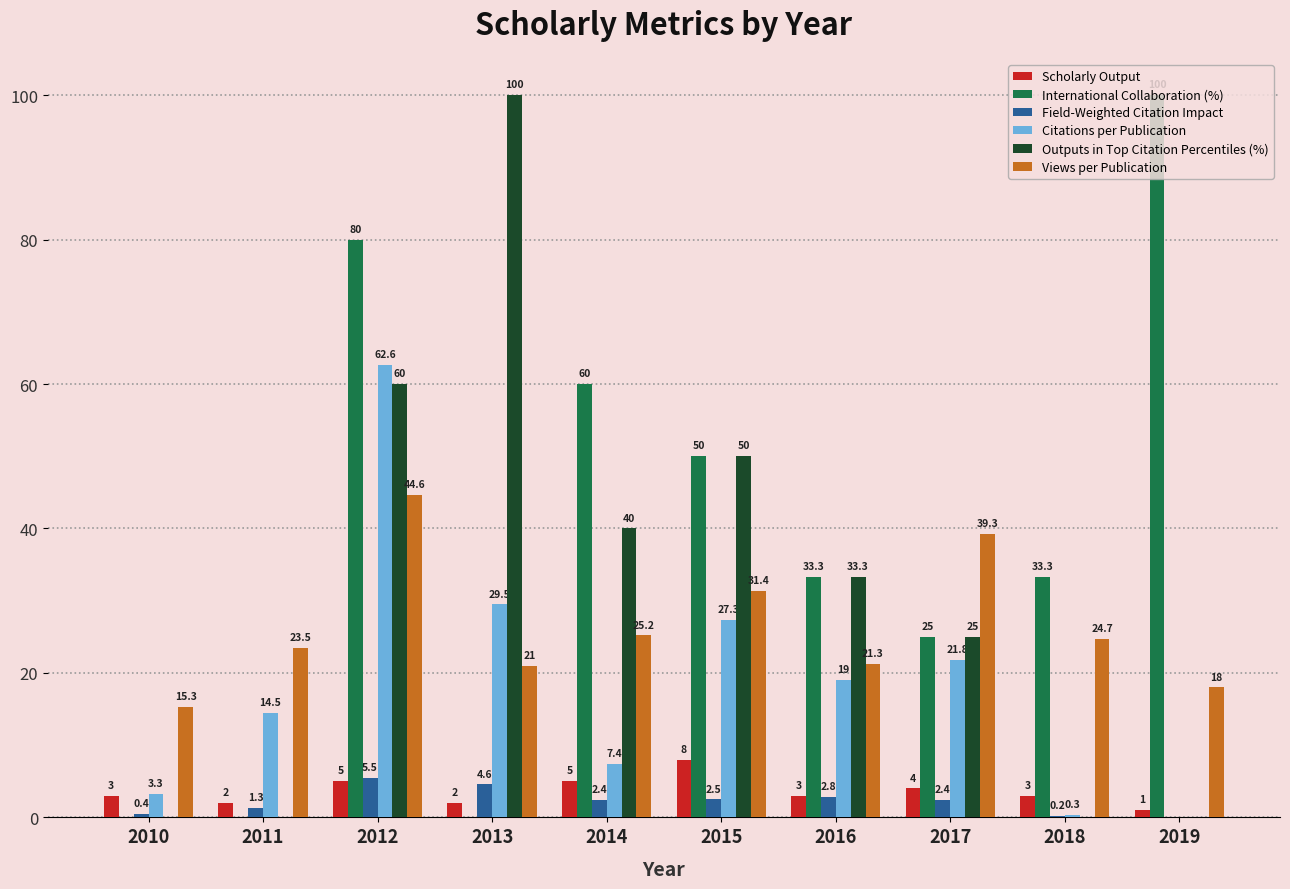

Reading right to left, what are all the values shown in this chart?

Scholarly Output: 1.0	3.0	4.0	3.0	8.0	5.0	2.0	5.0	2.0	3.0
International Collaboration (%): 100.0	33.3	25.0	33.3	50.0	60.0	0.0	80.0	0.0	0.0
Field-Weighted Citation Impact: 0.0	0.2	2.4	2.8	2.5	2.4	4.6	5.5	1.3	0.4
Citations per Publication: 0.0	0.3	21.8	19.0	27.3	7.4	29.5	62.6	14.5	3.3
Outputs in Top Citation Percentiles (%): 0.0	0.0	25.0	33.3	50.0	40.0	100.0	60.0	0.0	0.0
Views per Publication: 18.0	24.7	39.3	21.3	31.4	25.2	21.0	44.6	23.5	15.3